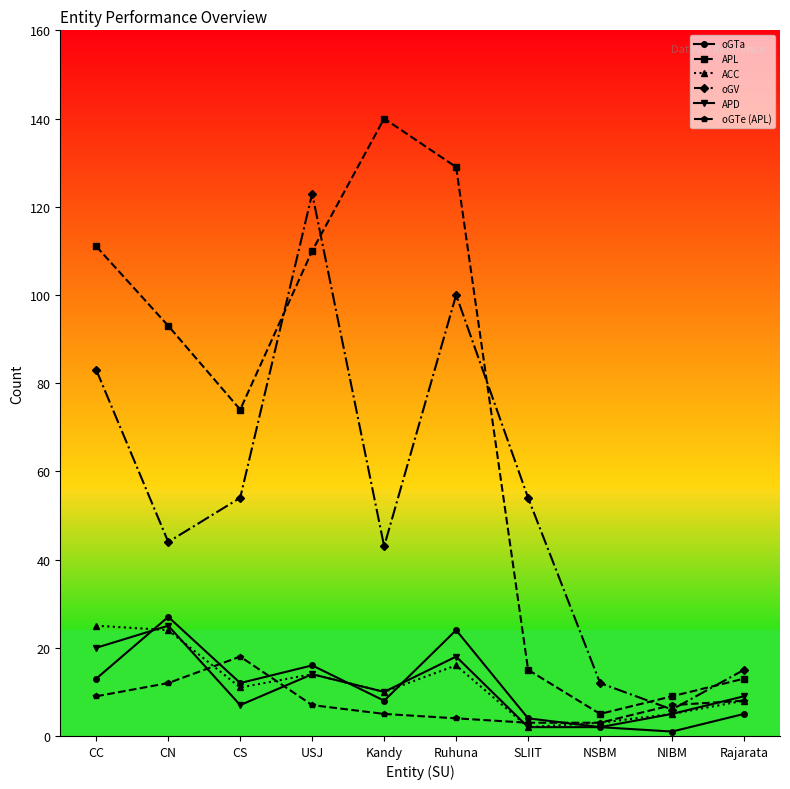

Which label corresponds to the largest value in the chart?

Kandy